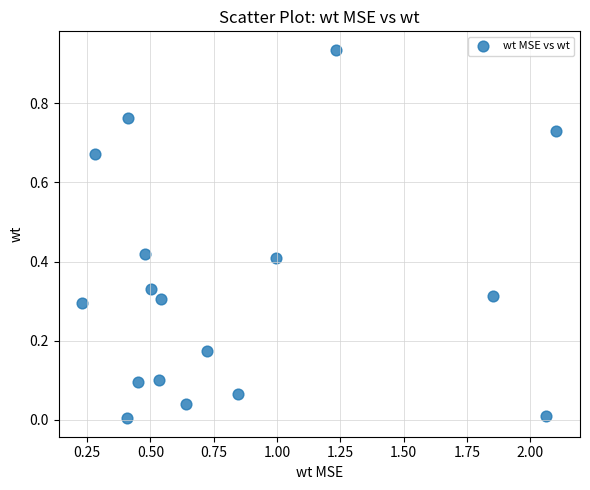

What is the range of X values (max minus min)?

1.9